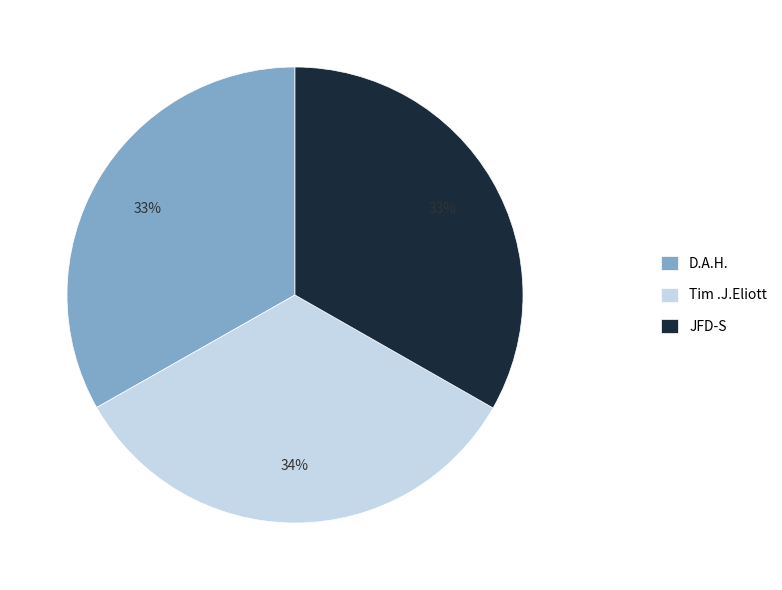

The JFD-S slice represents 33% of the pie. True or false?

True